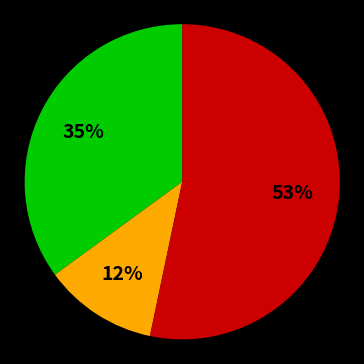

To the nearest percent, what is the average slice percentage?

33%